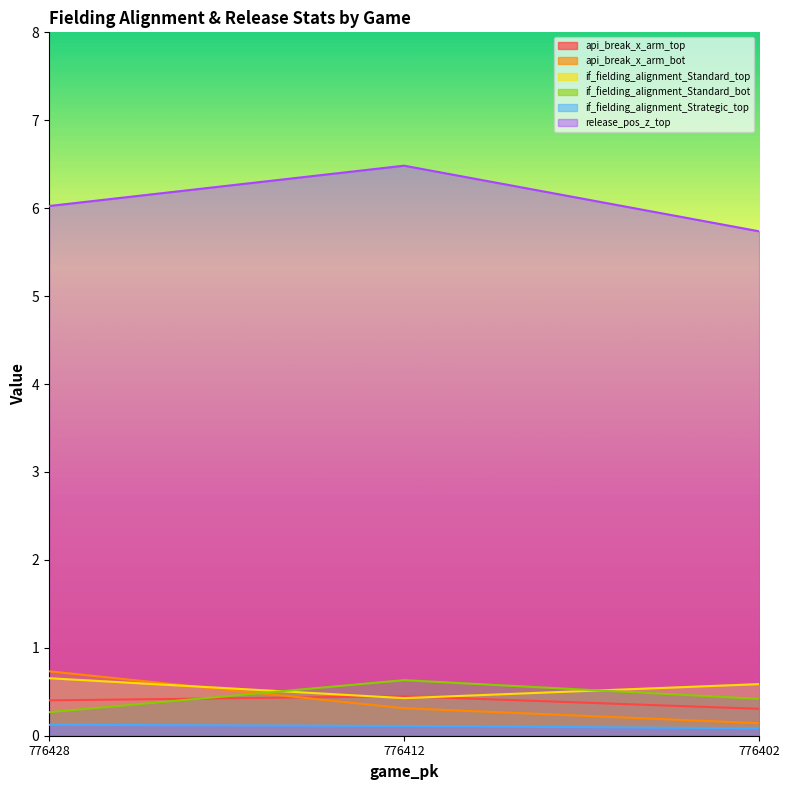

Reading left to right, transcribe all the data shown in this chart.

api_break_x_arm_top: 0.4	0.4	0.3
api_break_x_arm_bot: 0.7	0.3	0.1
if_fielding_alignment_Standard_top: 0.7	0.4	0.6
if_fielding_alignment_Standard_bot: 0.3	0.6	0.4
if_fielding_alignment_Strategic_top: 0.1	0.1	0.1
release_pos_z_top: 6.0	6.5	5.7